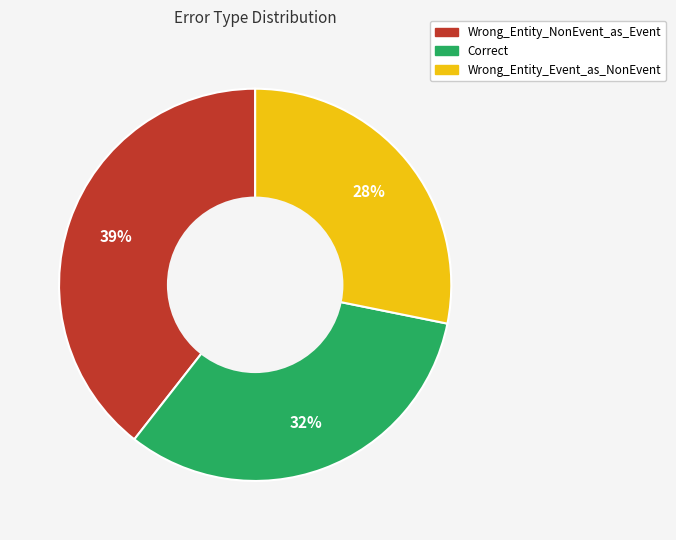

The Wrong_Entity_NonEvent_as_Event slice represents 26% of the pie. True or false?

False